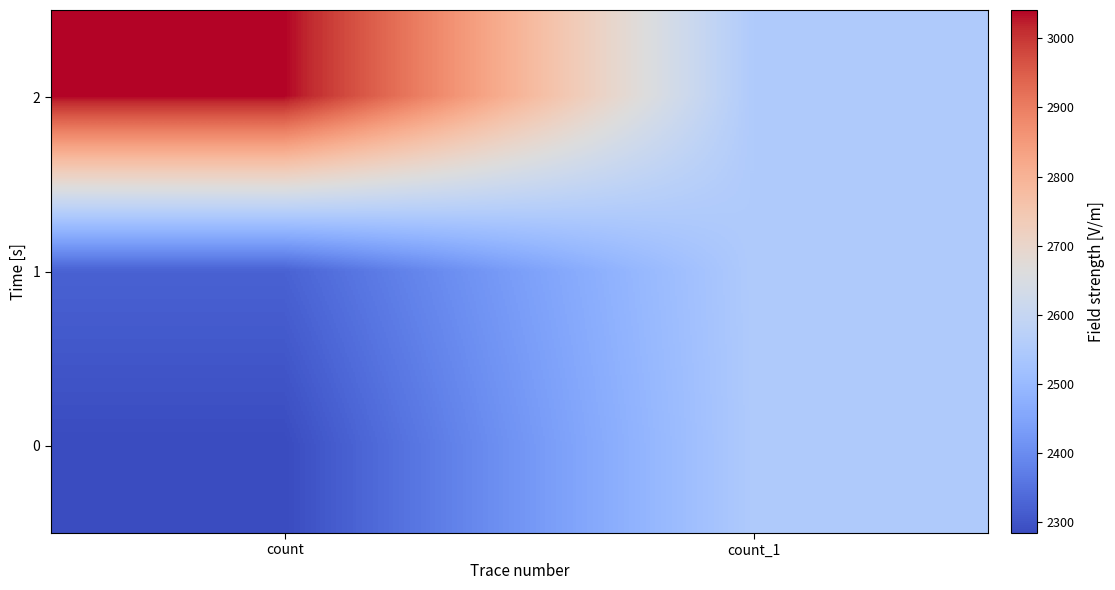

Which series has the widest spread of values?

2